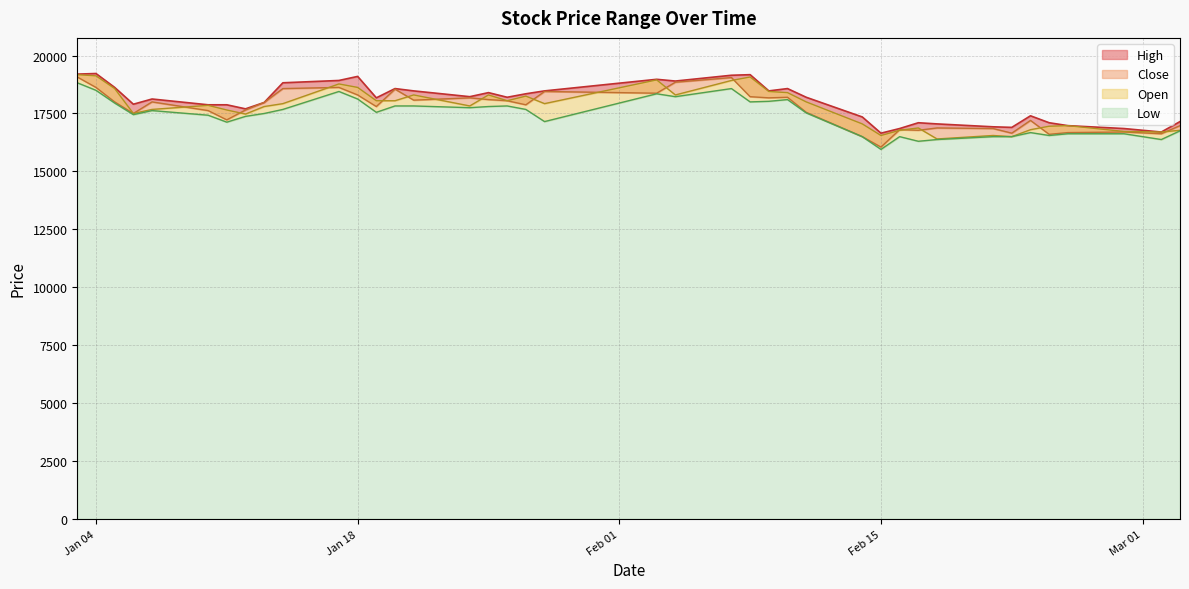

The value of Open at 2022-01-11 is 17650. True or false?

True